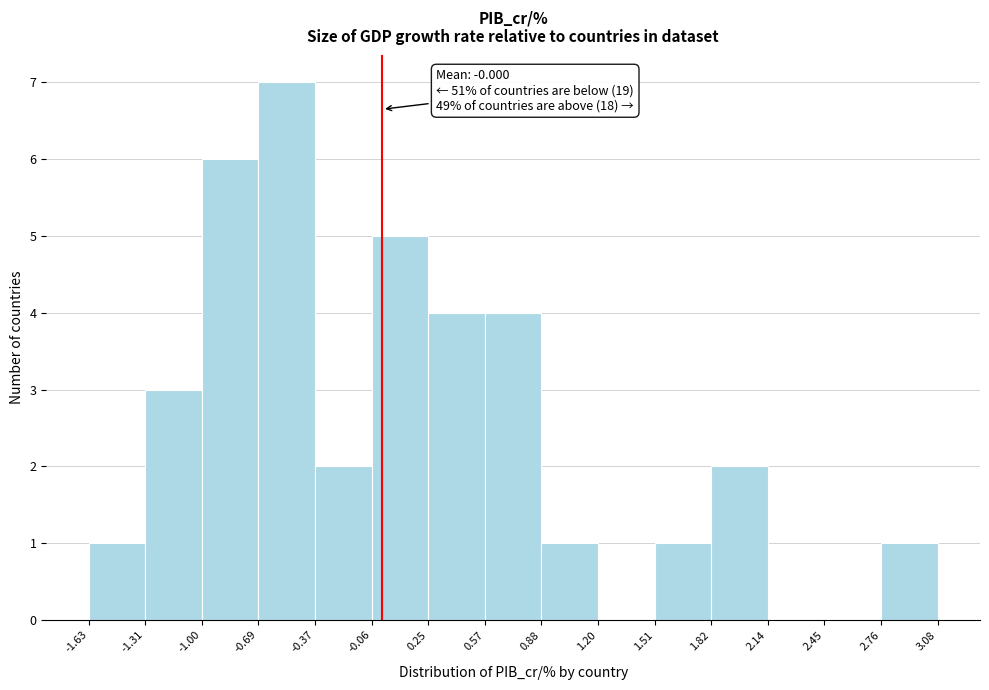

Over which range of the x-axis is the bar tallest?

-0.69 to -0.37